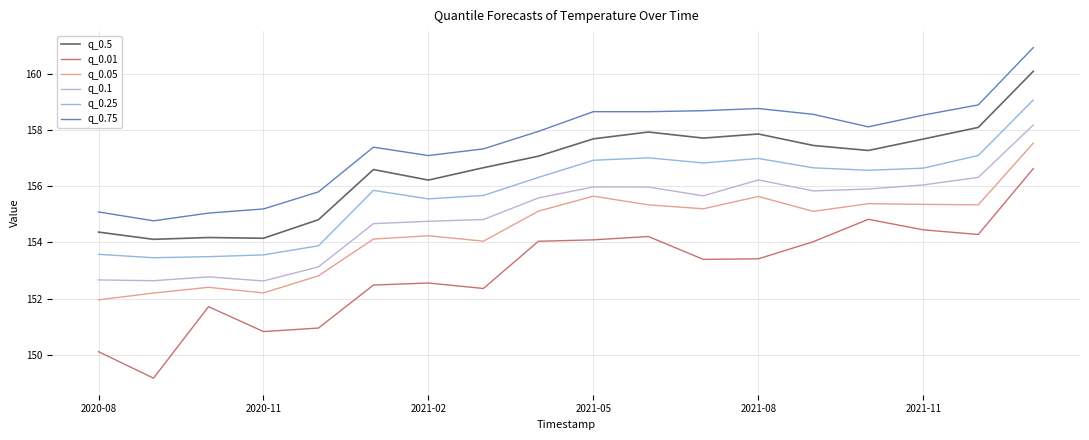

What is the difference between the maximum and minimum values in the q_0.01 series?

7.4